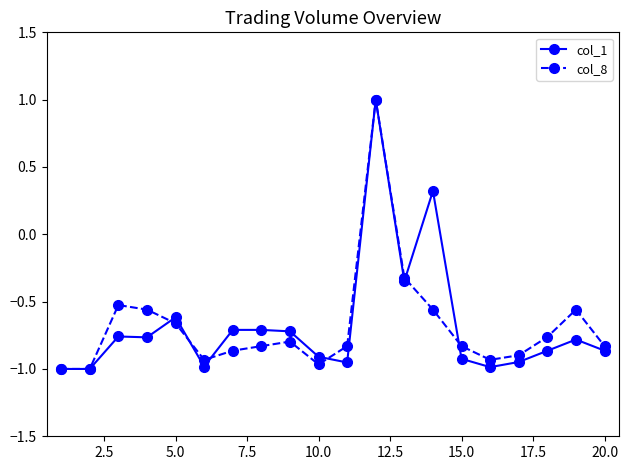

True or false: col_1 has more than 0 points higher than both neighbors.

True